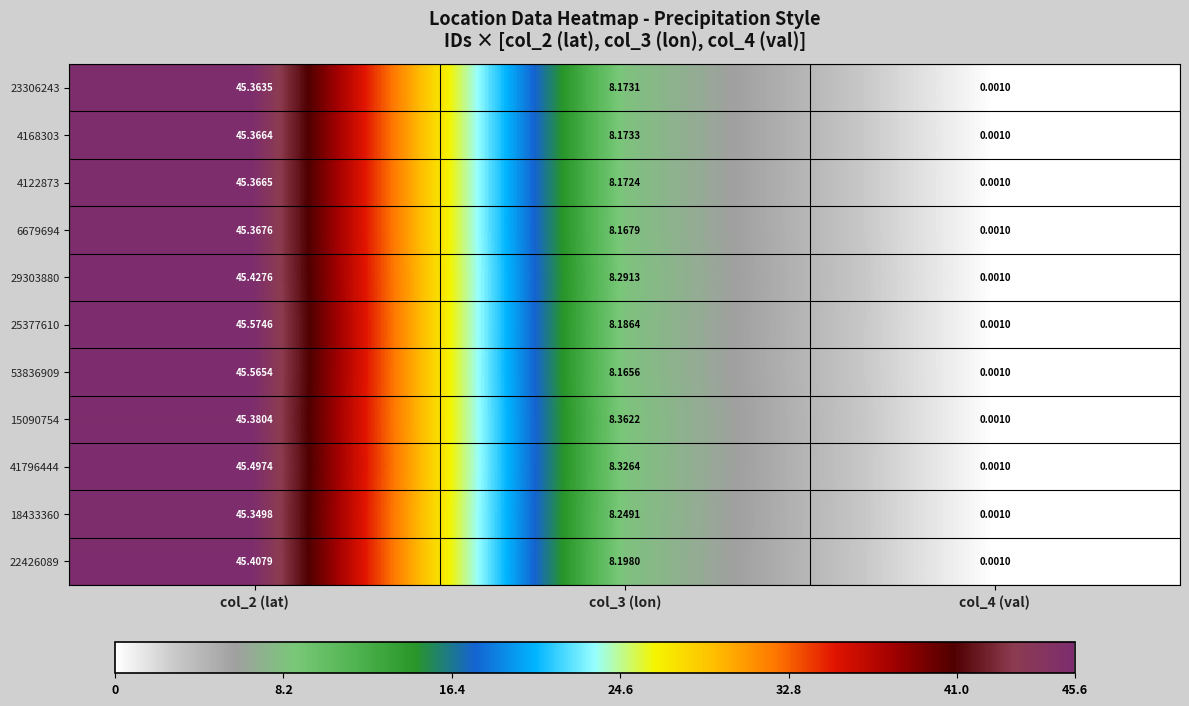

Is the value of 25377610 at col_3 (lon) greater than the value of 15090754 at col_4 (val)?

Yes